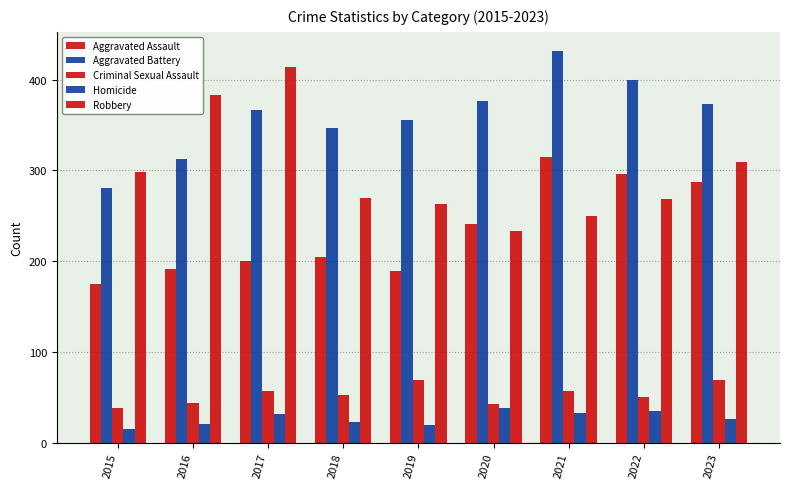

What is the difference between the maximum and minimum values in the Criminal Sexual Assault series?

31